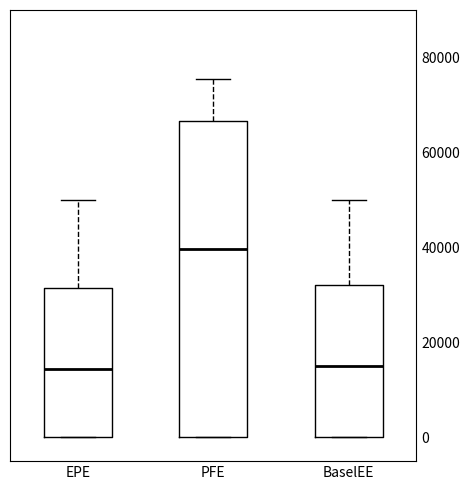

Reading left to right, transcribe this box plot: for each box, give where its median line is, the range the box spans, and where its two whiskers end, as read against the y-axis. The values are not printed on the chart, so give them approximately, as read against the axis.

EPE: median 14000, box 0 to 32000, whiskers 0 to 50000
PFE: median 40000, box 0 to 66000, whiskers 0 to 76000
BaselEE: median 16000, box 0 to 32000, whiskers 0 to 50000